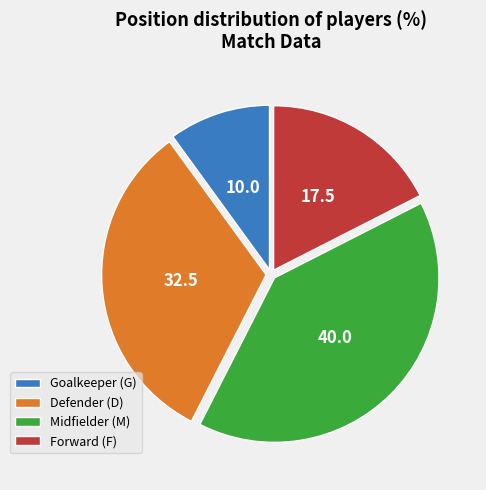

Does any single category account for the majority?

No